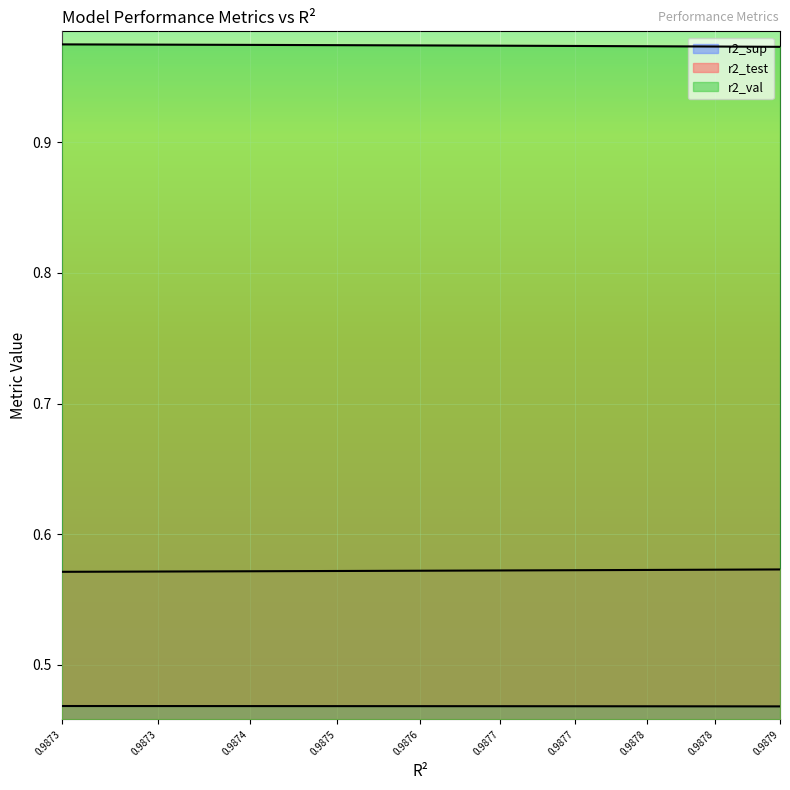

True or false: r2_test has a value of 0.8 at 0.9876.

False